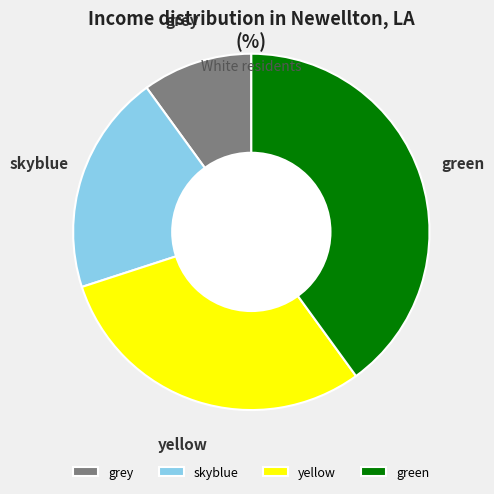

Which slice is the largest?

green